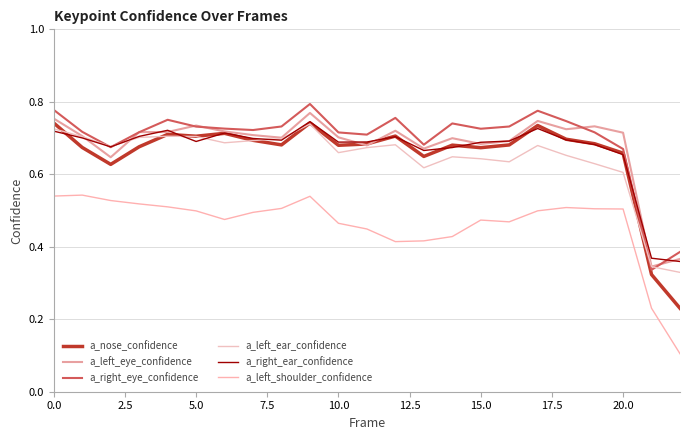

What is the value of the a_right_eye_confidence point at the 21st from the left?

0.7